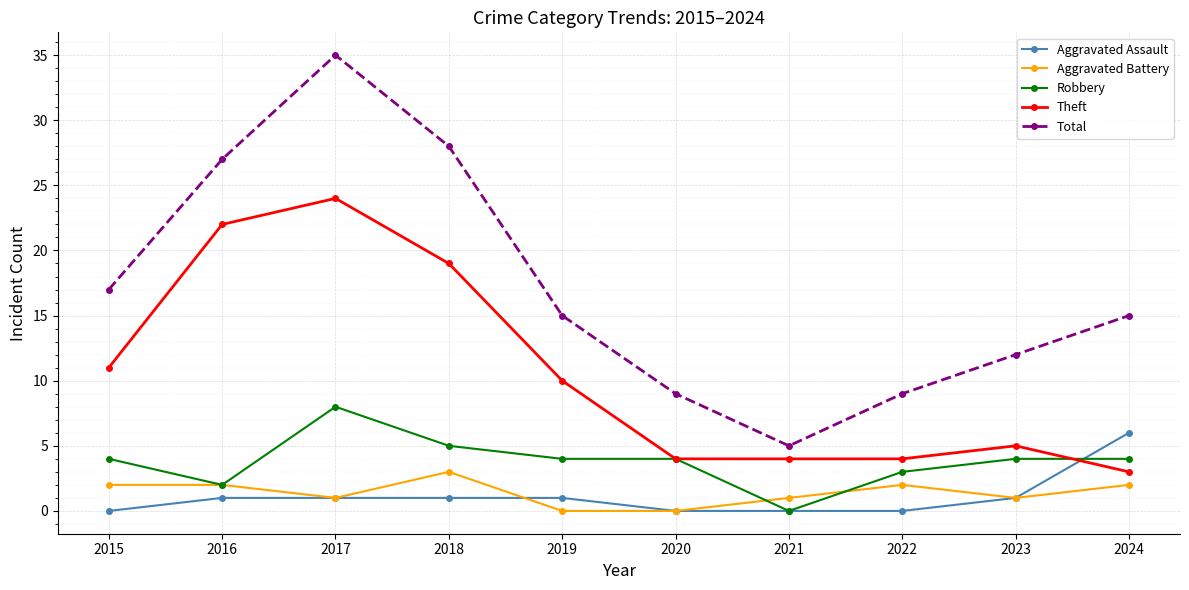

True or false: Robbery and Total cross at least once.

False